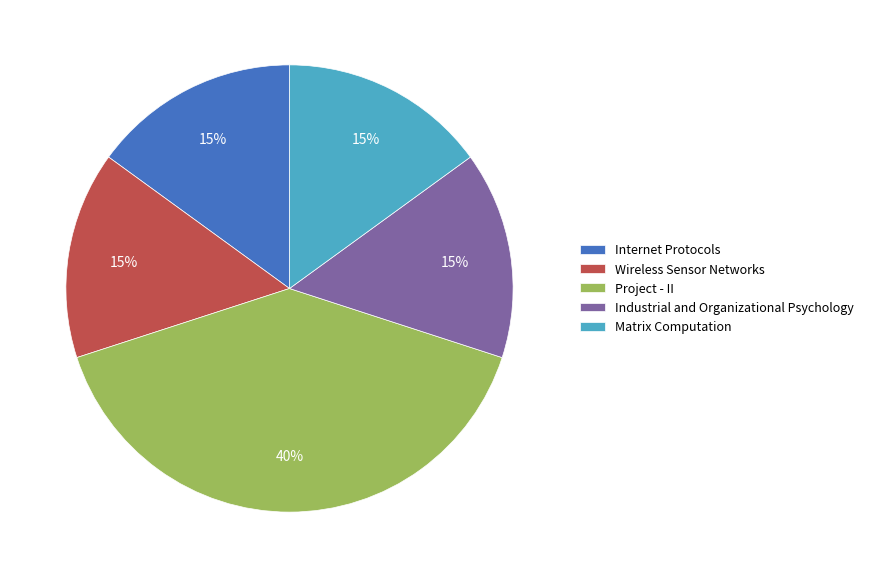

Is there any slice that represents more than half of the pie?

No